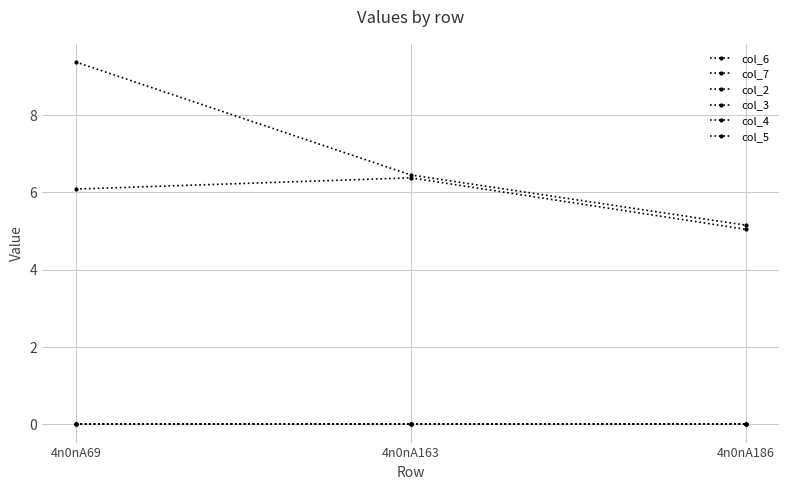

Is this an area chart (filled region under the line)?

No